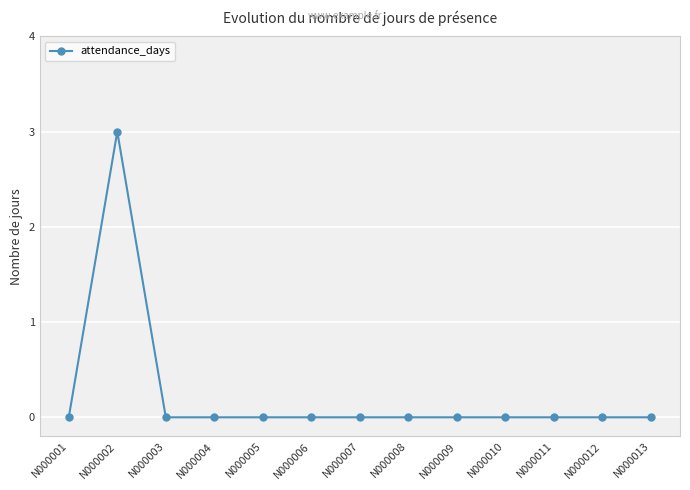

The value at N000001 is 2. True or false?

False